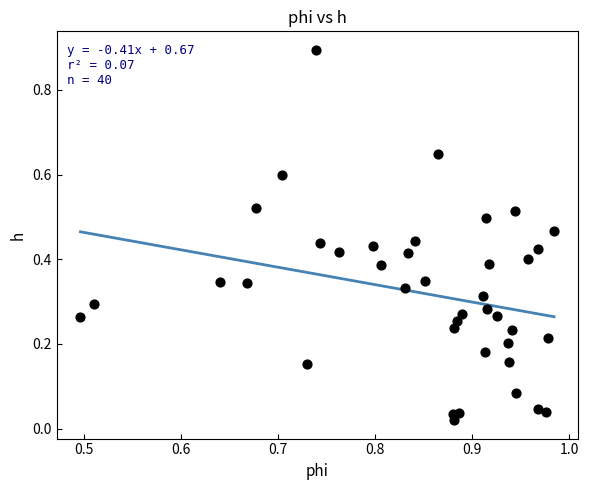

What is the range of Y values (max minus min)?

0.9